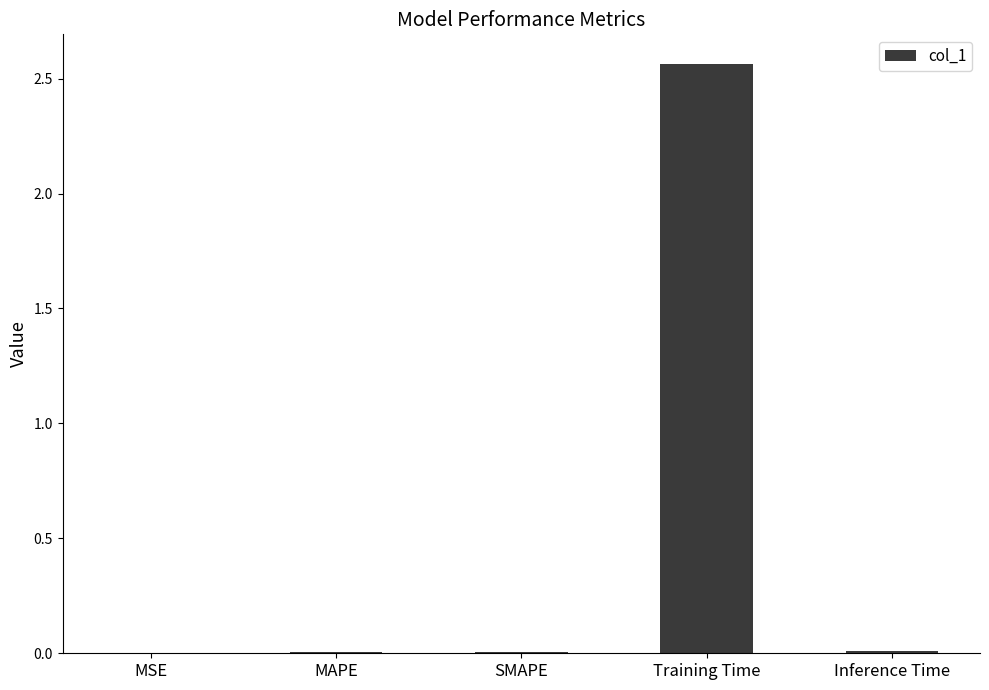

Between Training Time and SMAPE, which is larger?

Training Time